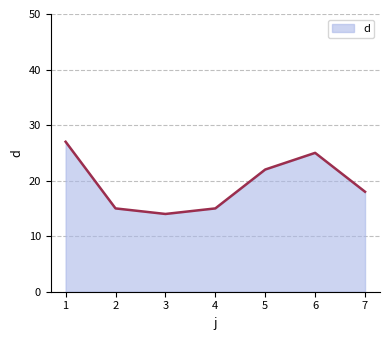

What is the sum of the values at 5 and 1?

49